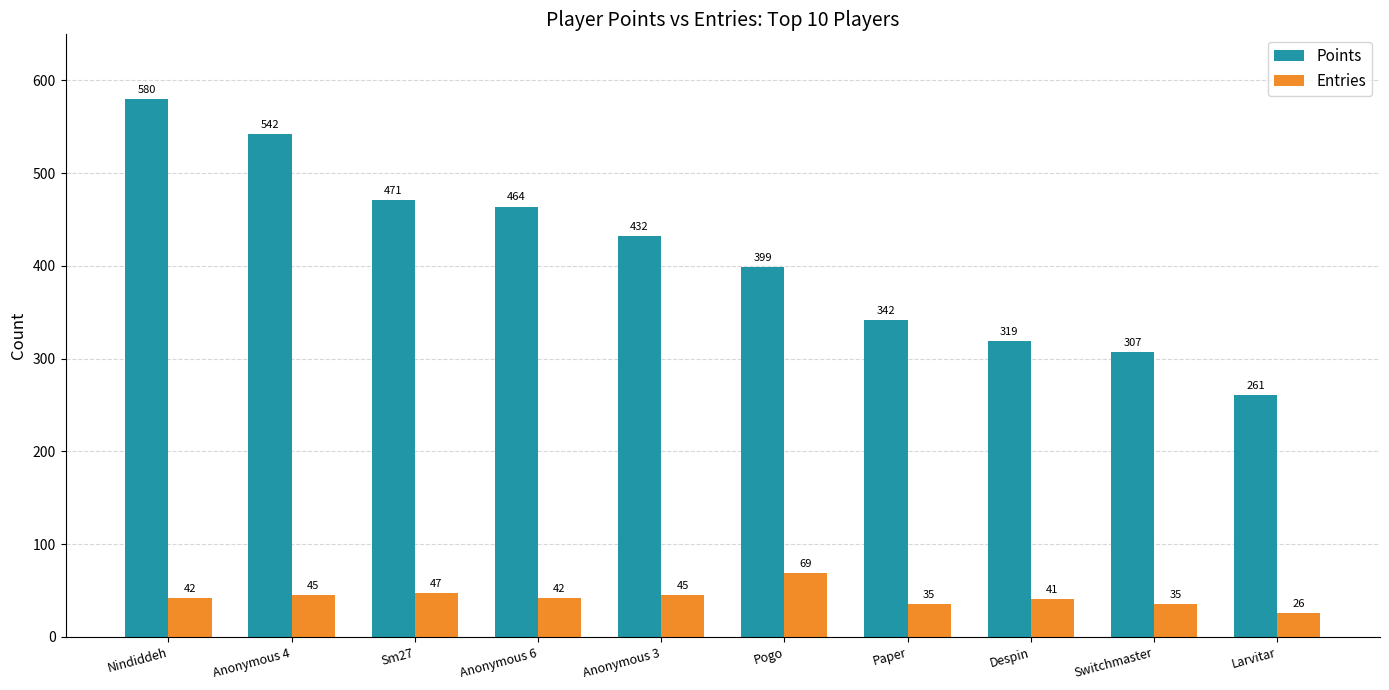

List the labels in order of Points value, largest first.

Nindiddeh, Anonymous 4, Sm27, Anonymous 6, Anonymous 3, Pogo, Paper, Despin, Switchmaster, Larvitar